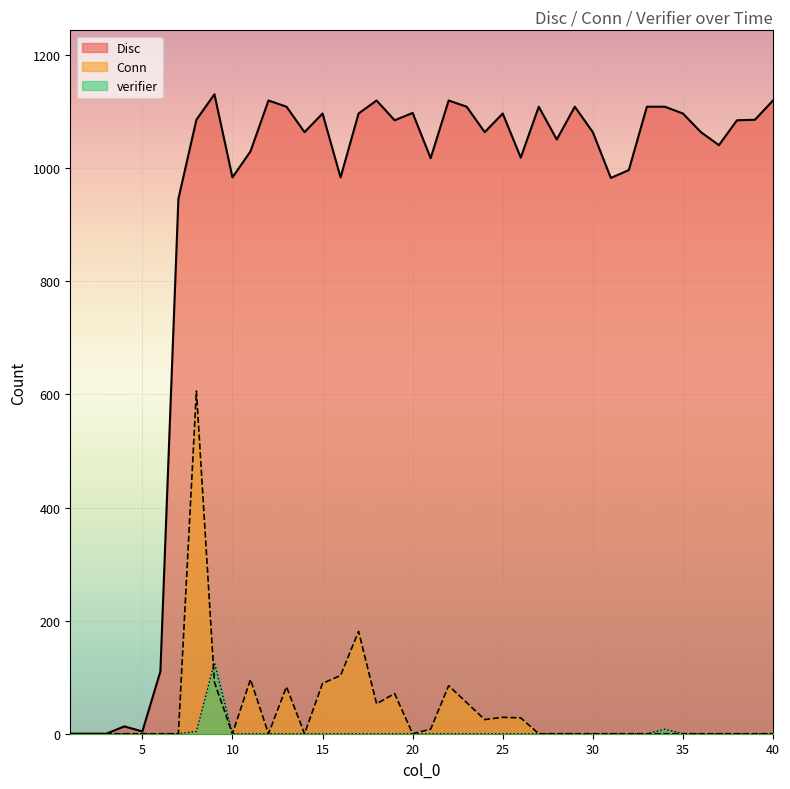

What is the difference between the maximum and second lowest values in the Conn series?

606